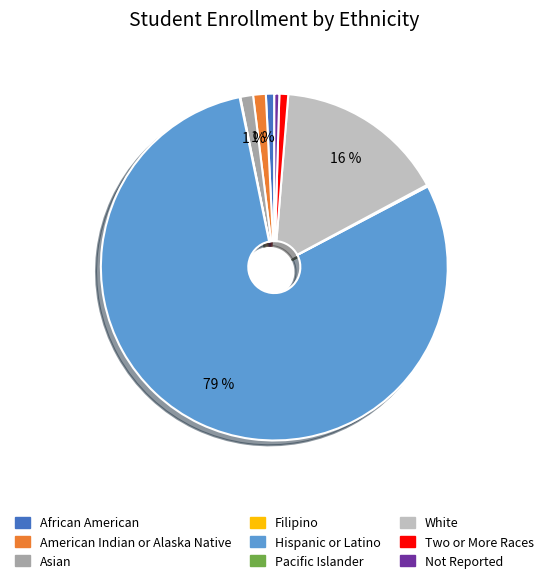

True or false: Not Reported accounts for 0% of the total.

True